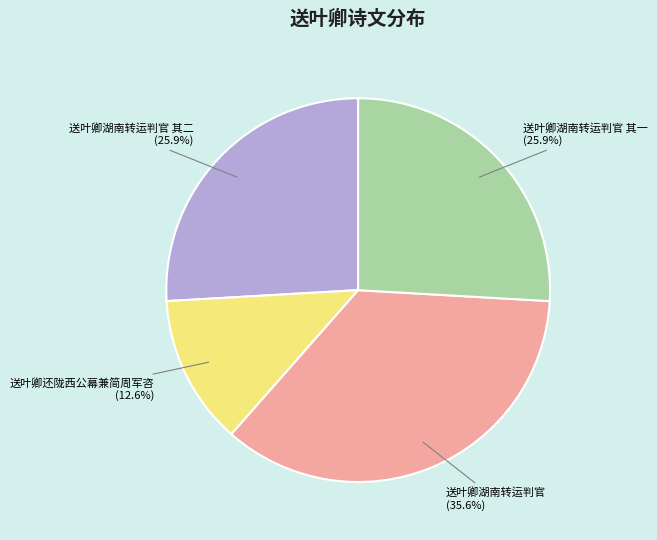

What is the ratio of the value at 送叶卿湖南转运判官 to the value at 送叶卿还陇西公幕兼简周军咨?

2.8